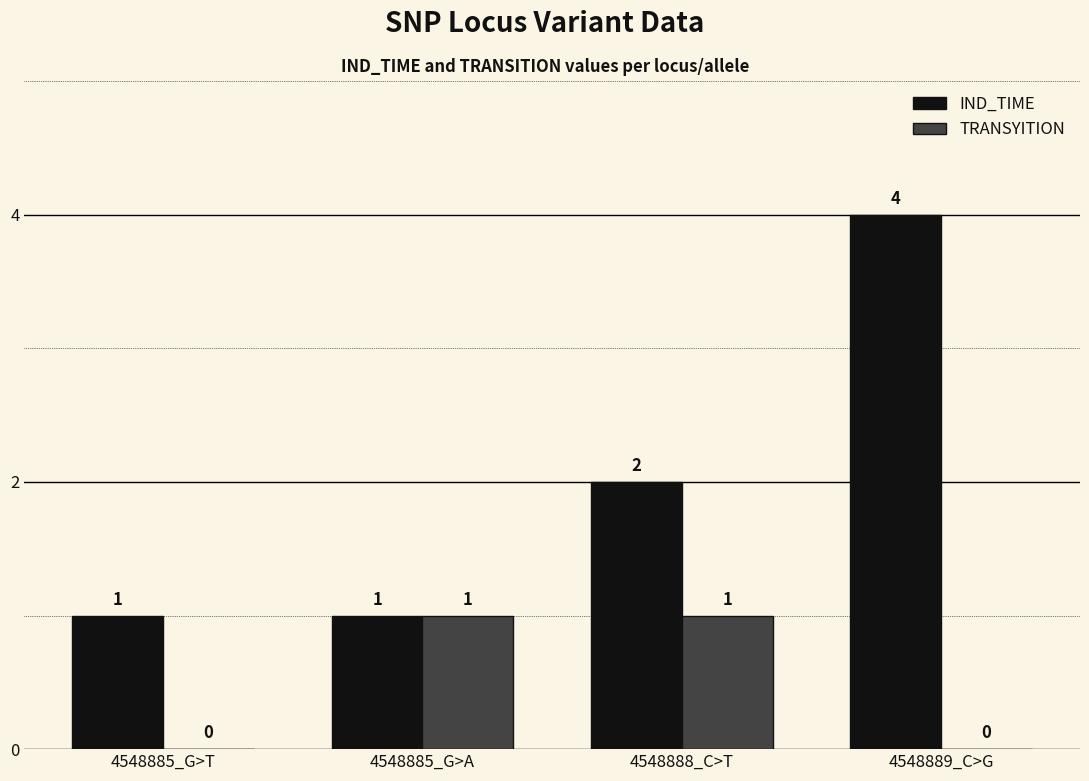

The IND_TIME series shows 1 at 4548888_C>T. True or false?

False